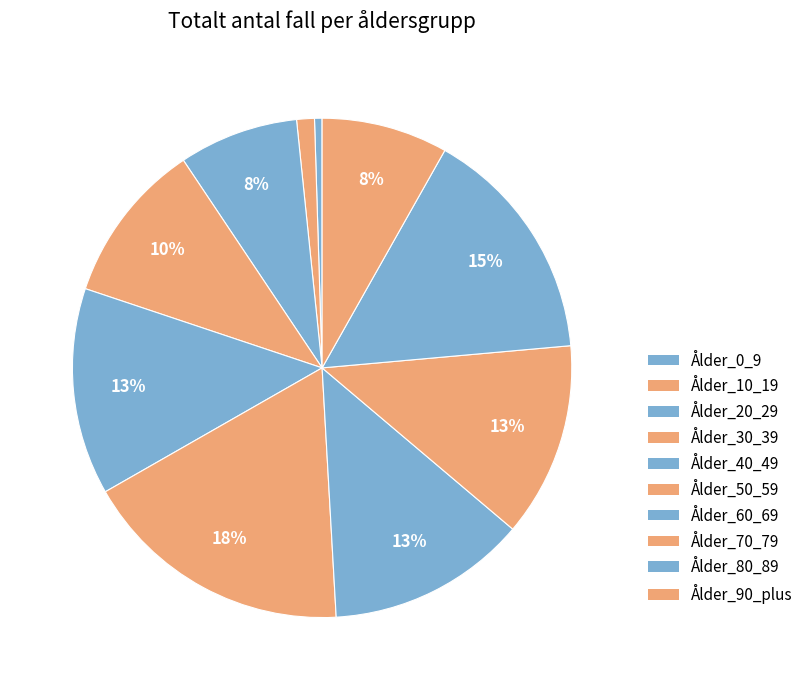

What percentage is NOT represented by Ålder_70_79?

87.4%